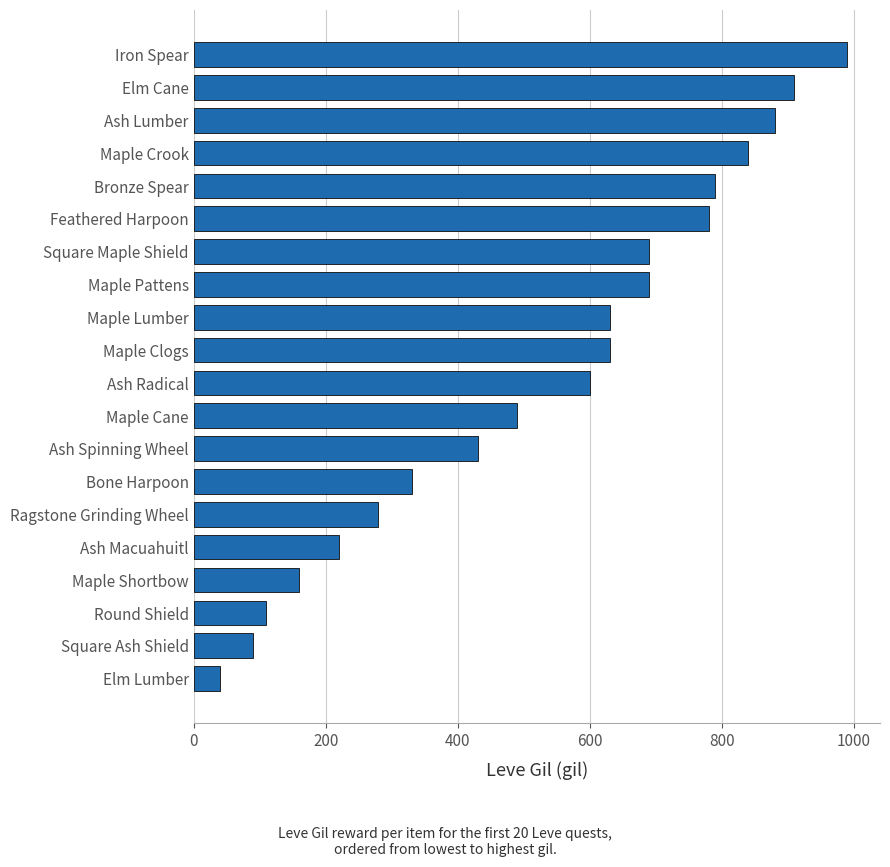

The value at Bone Harpoon is 521. True or false?

False